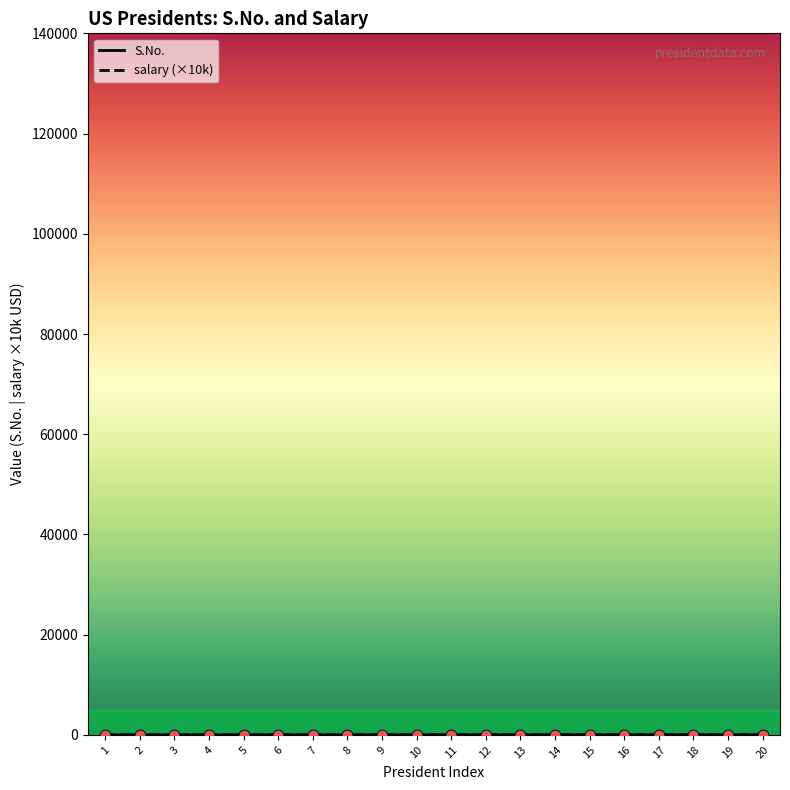

Which series has the largest total across all categories?

S.No.